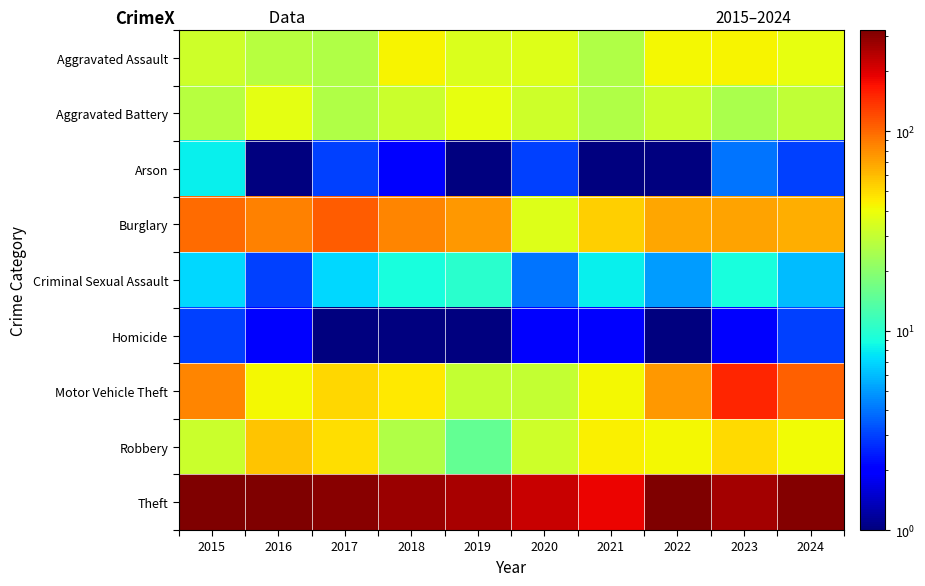

Which series has the largest total across all categories?

Theft